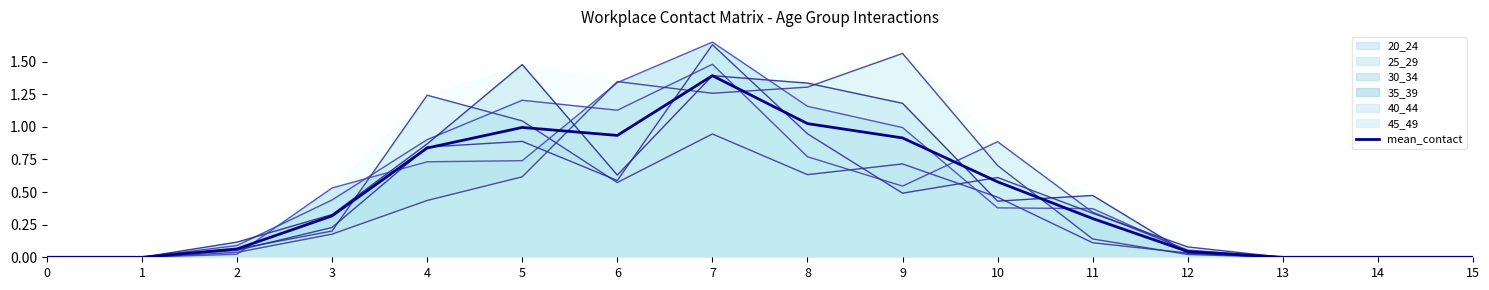

Is the value of 20_24 at 11 greater than the value of 35_39 at 0?

Yes